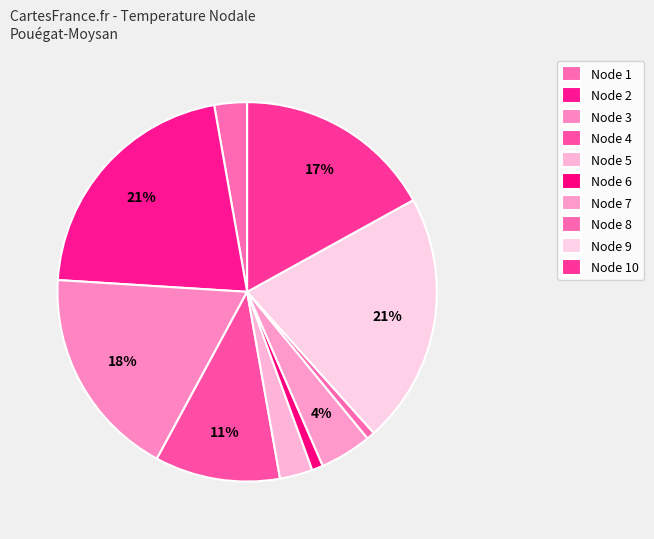

To the nearest percent, what is the difference between the Node 8 and Node 3 slice percentages?

17%